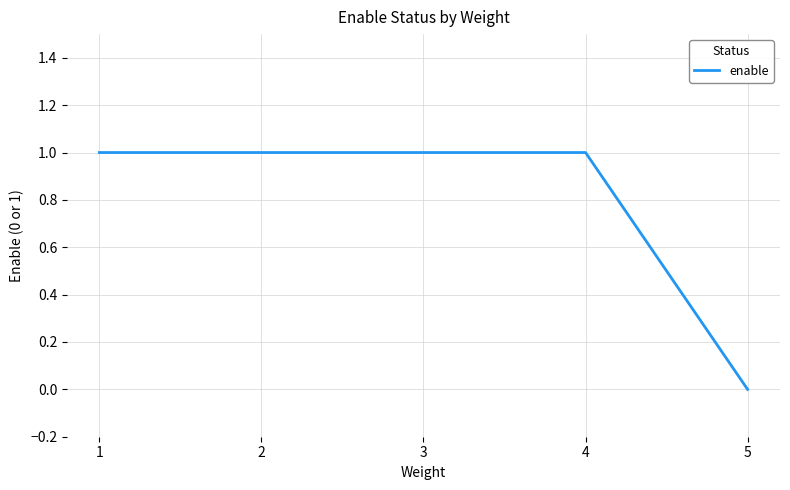

At which label is the value closest to 0?

5